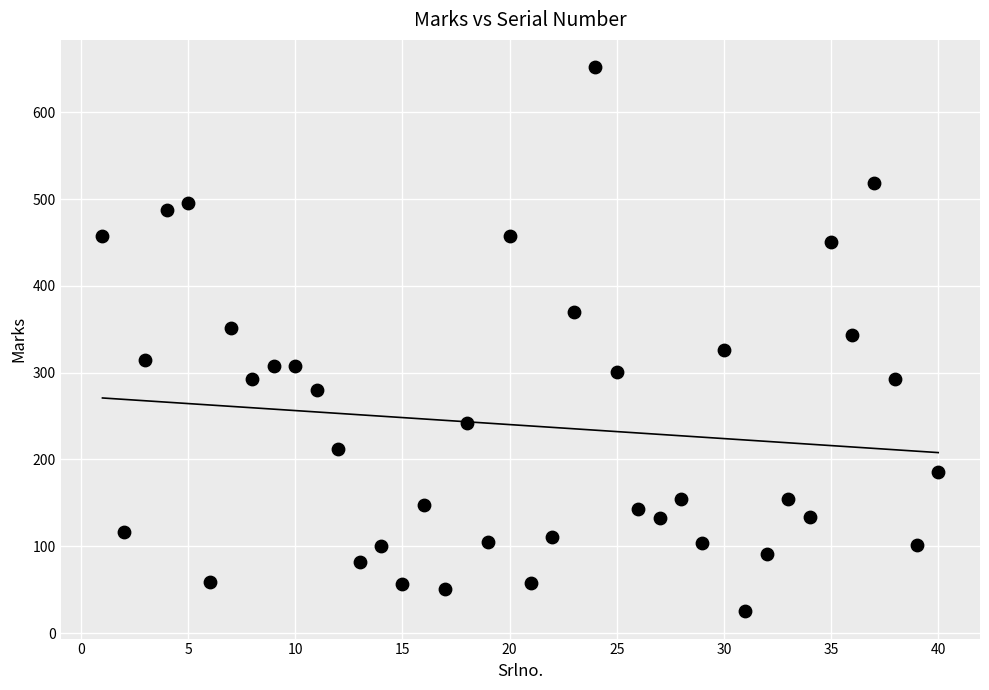

What is the range of X values (max minus min)?

39